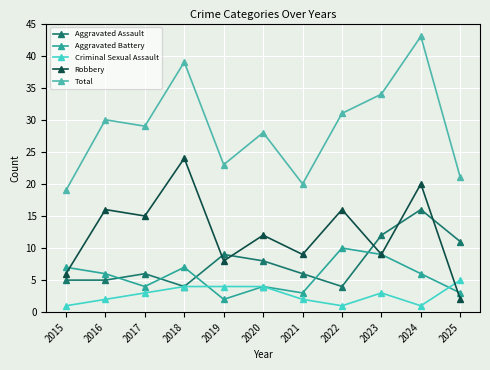

Is it true that Total equals 32 at 2015?

False